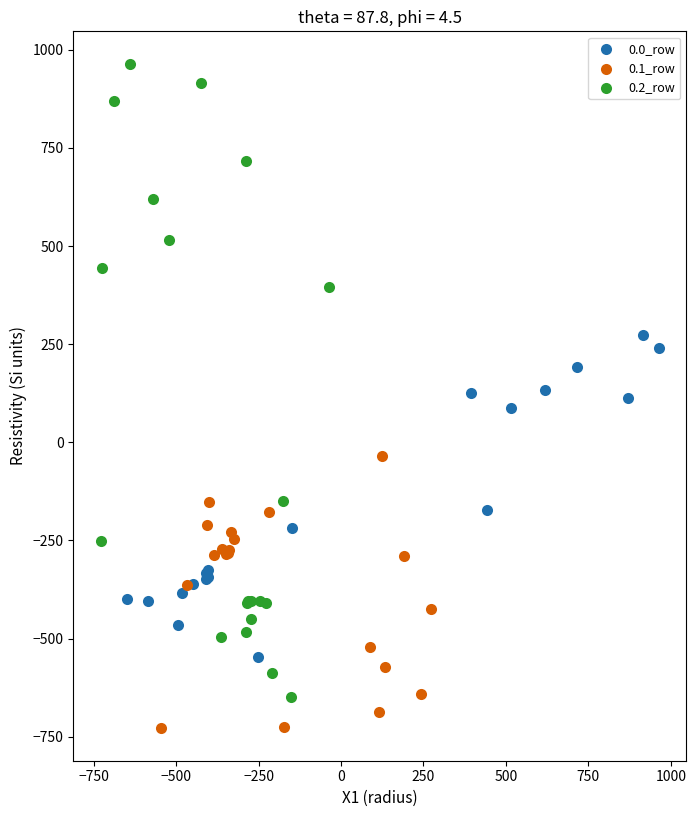

Which series contains the highest Y value?

0.2_row